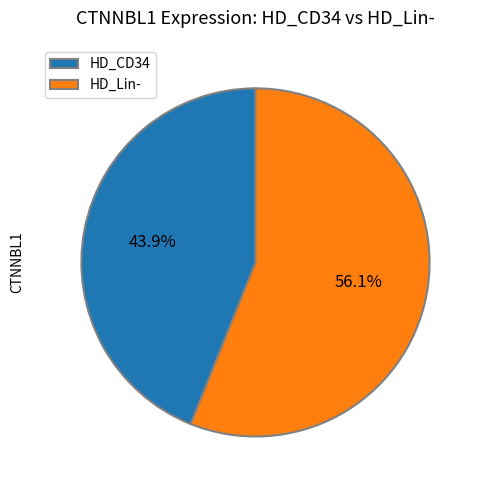

What portion of the pie excludes HD_CD34?

56.1%